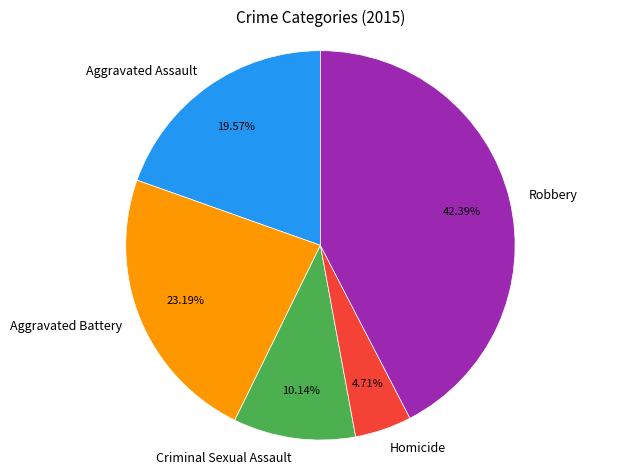

Rank the categories by value from highest to lowest.

Robbery, Aggravated Battery, Aggravated Assault, Criminal Sexual Assault, Homicide